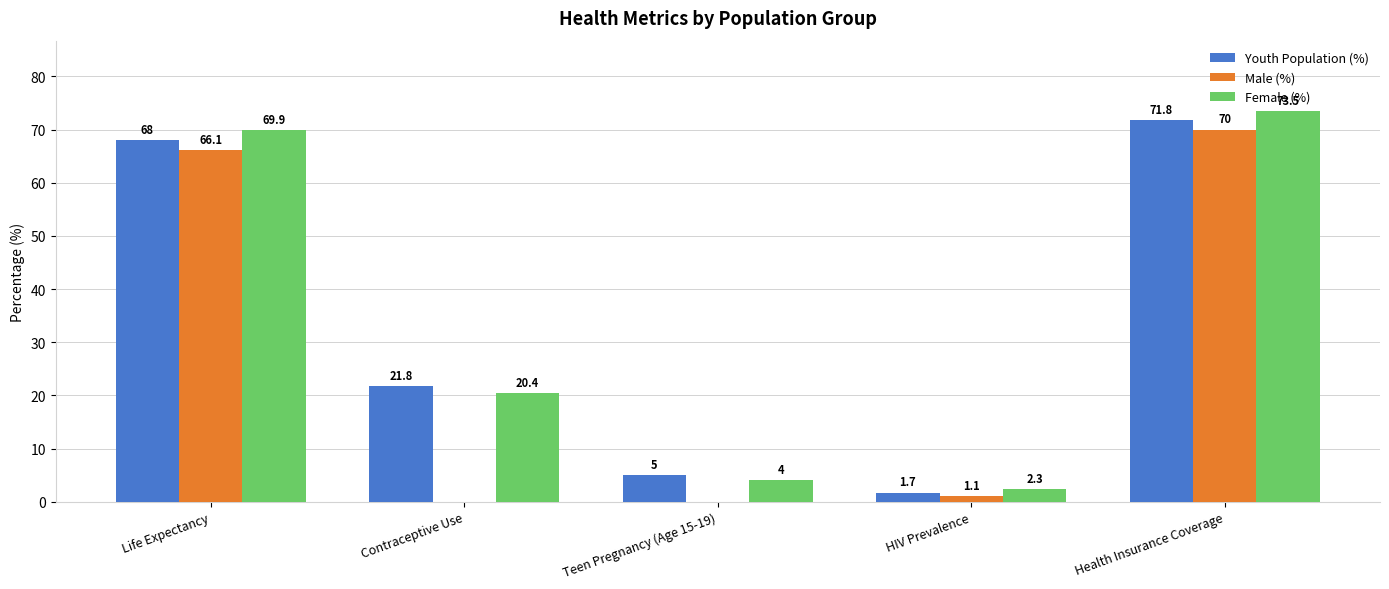

Reading left to right, transcribe all the data shown in this chart.

Youth Population (%): Life Expectancy=68.0	Contraceptive Use=21.8	Teen Pregnancy (Age 15-19)=5.0	HIV Prevalence=1.7	Health Insurance Coverage=71.8
Male (%): Life Expectancy=66.1	Contraceptive Use=0.0	Teen Pregnancy (Age 15-19)=0.0	HIV Prevalence=1.1	Health Insurance Coverage=70.0
Female (%): Life Expectancy=69.9	Contraceptive Use=20.4	Teen Pregnancy (Age 15-19)=4.0	HIV Prevalence=2.3	Health Insurance Coverage=73.5